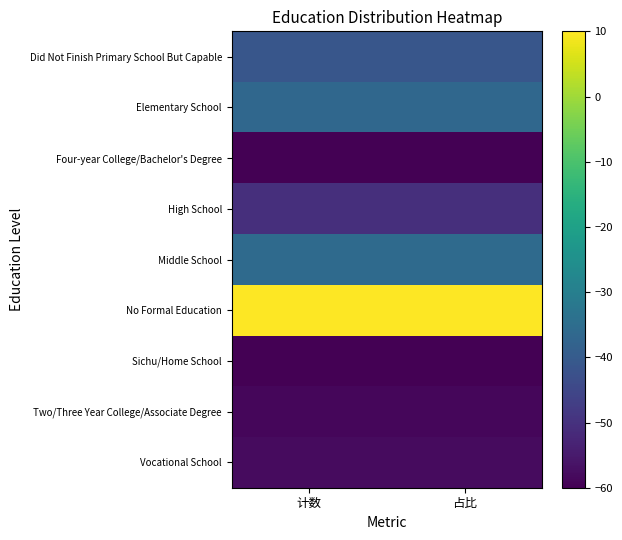

What is the total value across all series at 占比?

-390.6